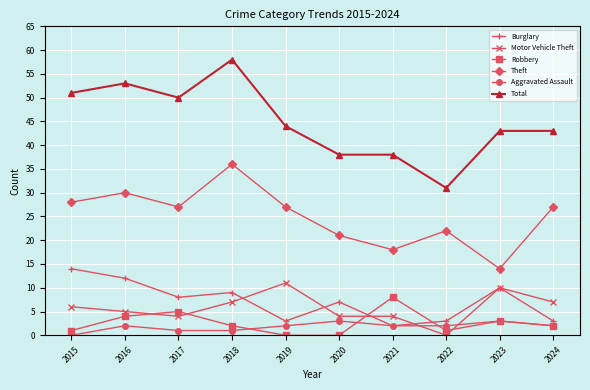

List the series in order of their peak value, lowest first.

Aggravated Assault, Robbery, Motor Vehicle Theft, Burglary, Theft, Total